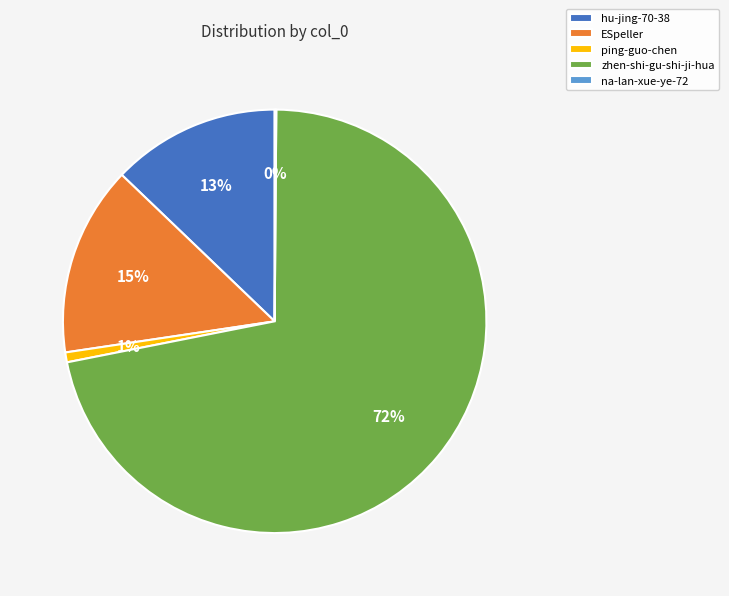

Which slice is the largest?

zhen-shi-gu-shi-ji-hua